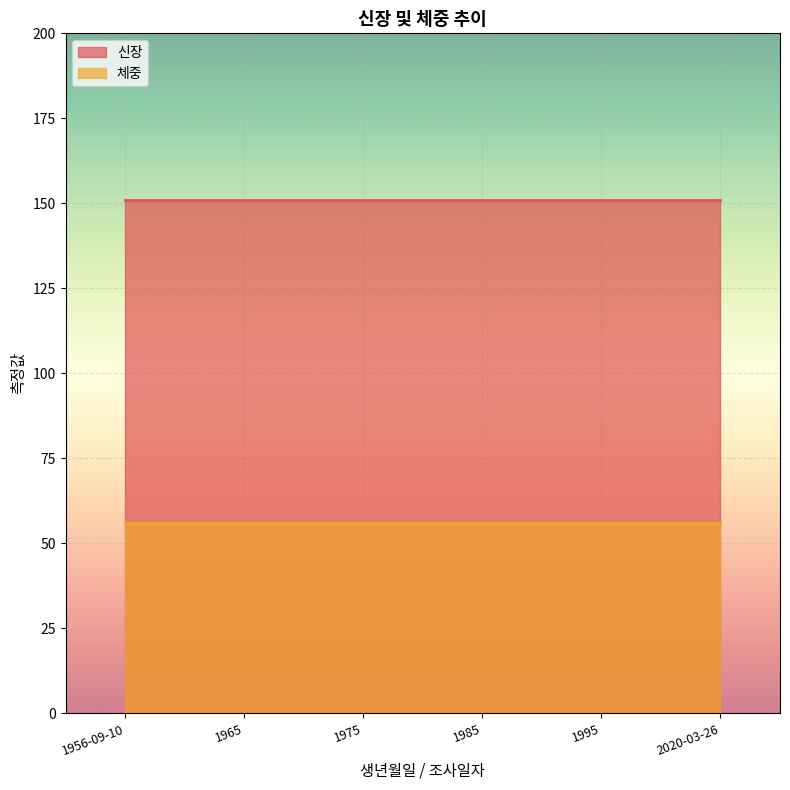

Does the chart display data point markers on the line(s)?

No